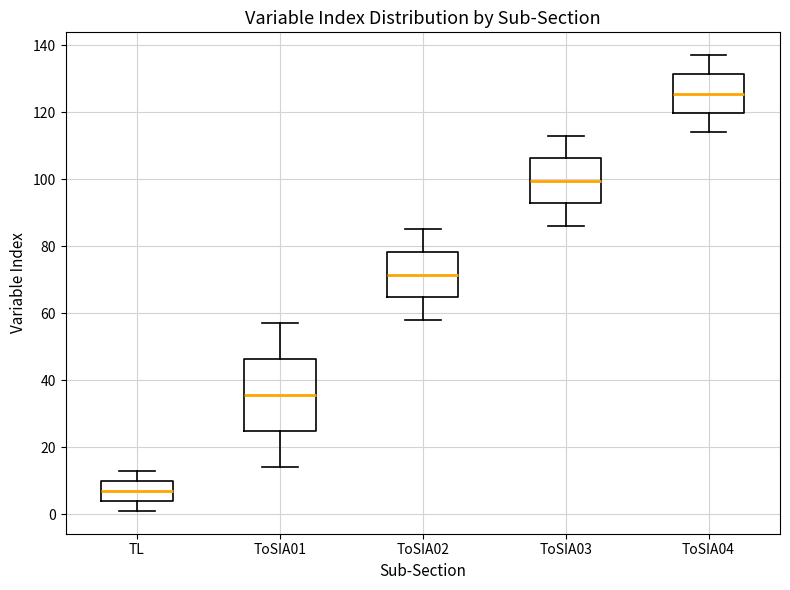

Where does the upper whisker of the box for ToSIA02 end on the y-axis? The values are not printed on the chart, so give them approximately, as read against the axis.

86